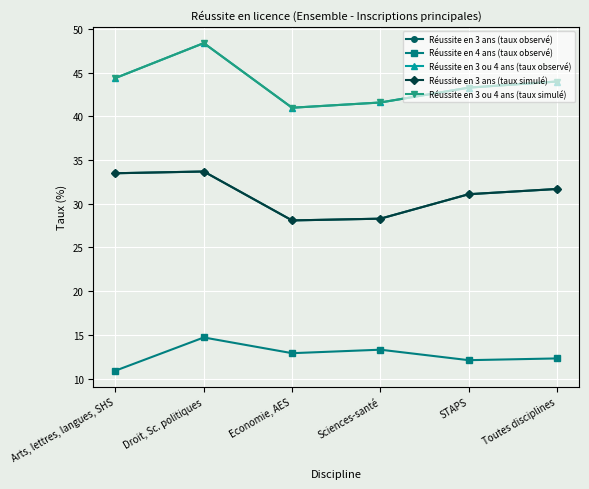

Reading left to right, extract all data points from this chart.

Réussite en 3 ans (taux observé): 33.5	33.7	28.1	28.3	31.1	31.7
Réussite en 4 ans (taux observé): 10.9	14.7	12.9	13.3	12.1	12.3
Réussite en 3 ou 4 ans (taux observé): 44.4	48.4	41.0	41.6	43.3	44.0
Réussite en 3 ans (taux simulé): 33.5	33.7	28.1	28.3	31.1	31.7
Réussite en 3 ou 4 ans (taux simulé): 44.4	48.4	41.0	41.6	43.3	44.0